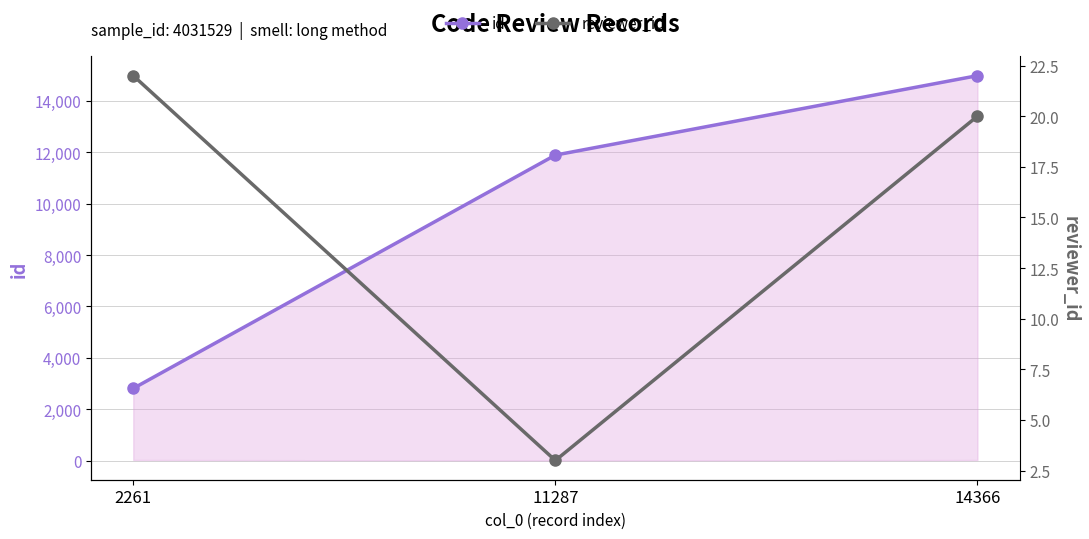

Reading left to right, extract all data points from this chart.

id: 2261=2807	11287=11889	14366=14980
reviewer_id: 2261=22	11287=3	14366=20